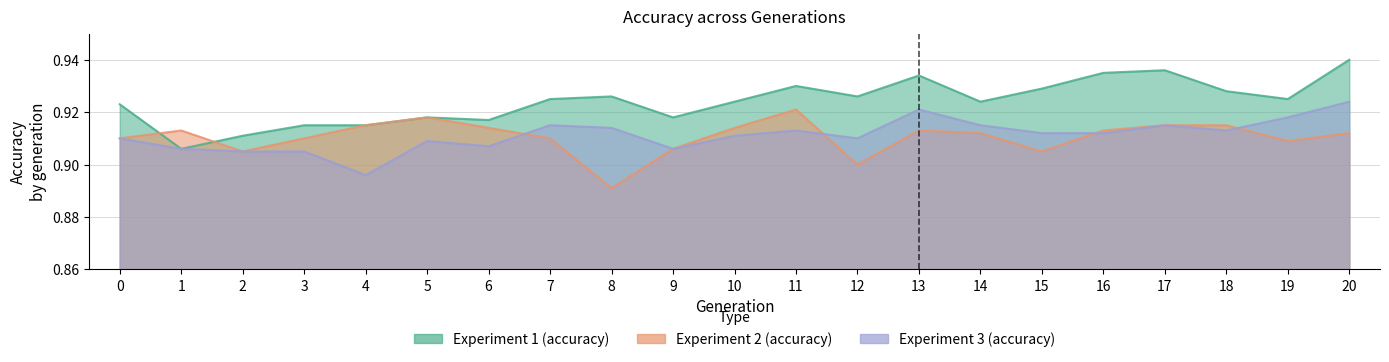

Does the chart display data point markers on the line(s)?

No